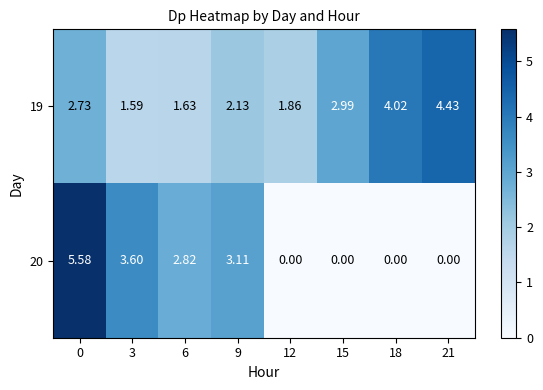

Is the value of 19 at 21 greater than the value of 20 at 9?

Yes